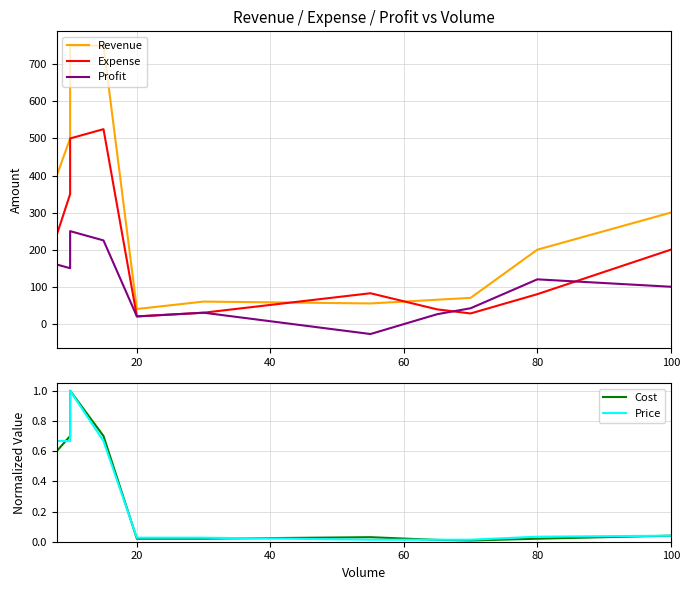

How many series are shown in this chart?

5